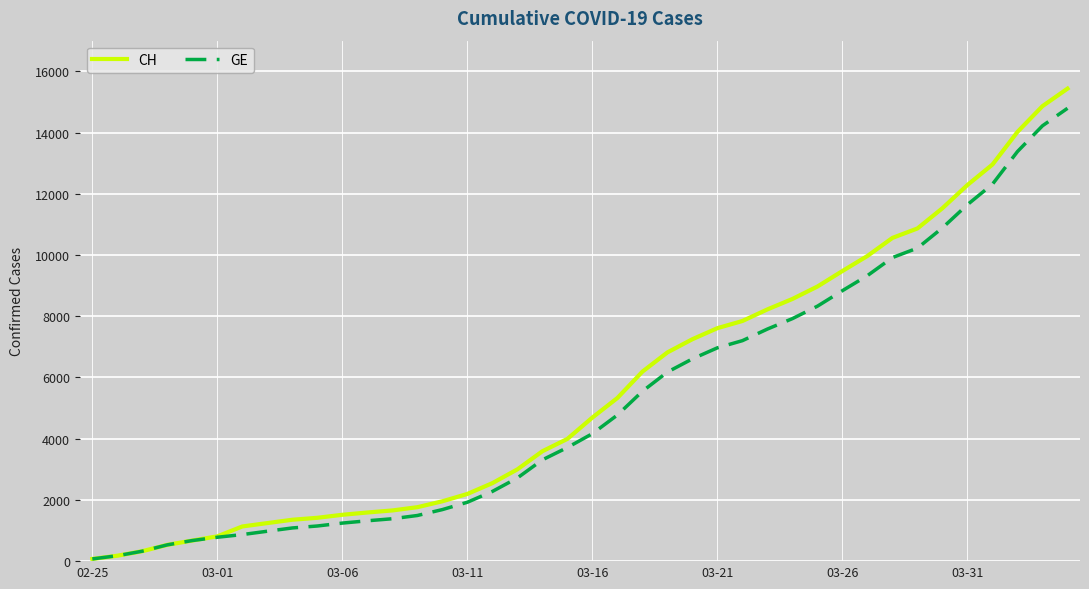

What are all the series names shown in the legend?

CH, GE